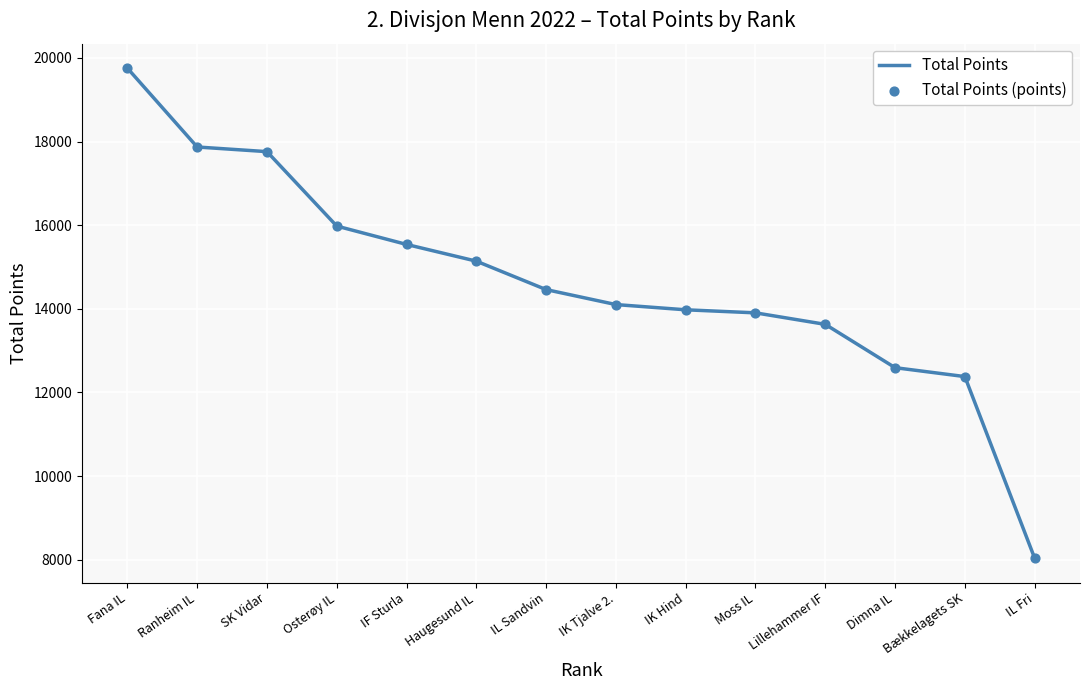

Read the value at IL Sandvin, to the nearest 100.

14500